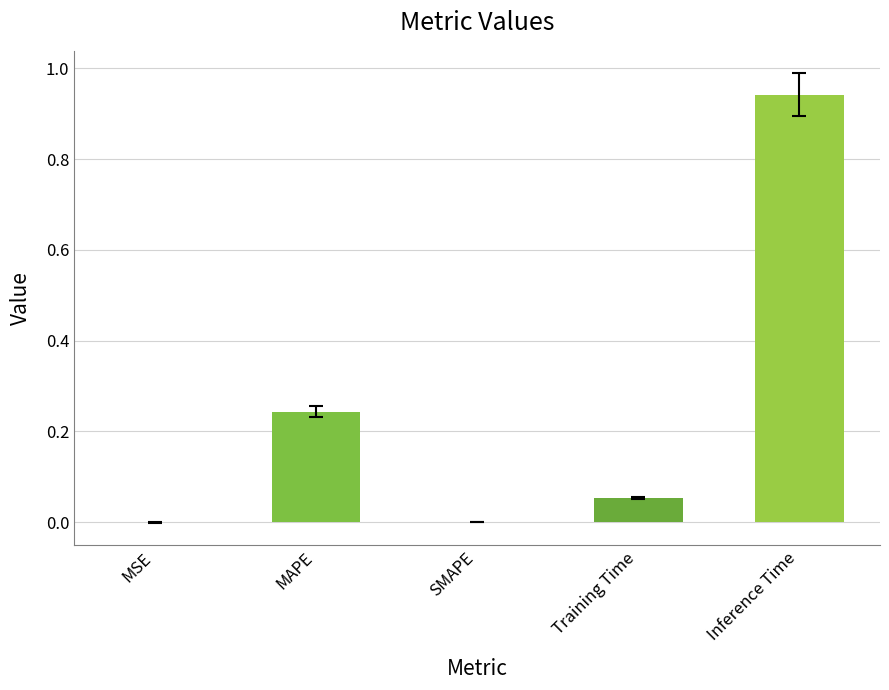

Are the bars horizontal?

No